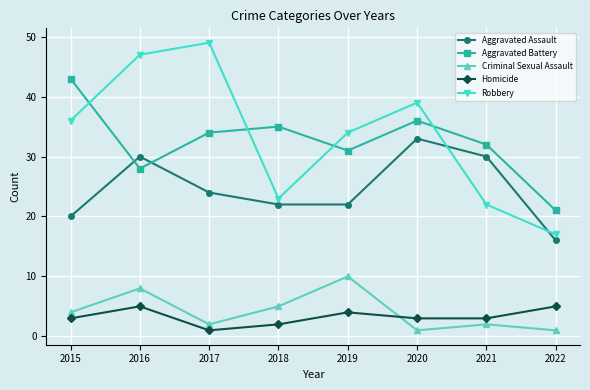

Where is the first local minimum for Criminal Sexual Assault?

2017